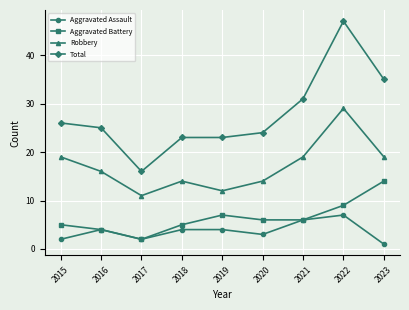

What is the difference between the second highest and second lowest values in the Total series?

12